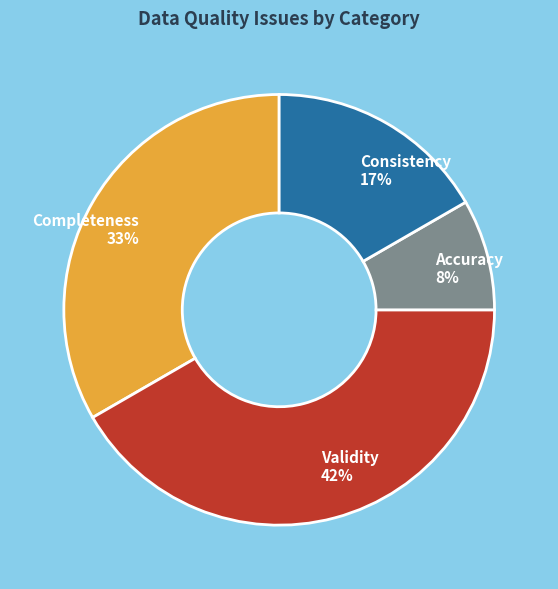

The Accuracy slice represents 8% of the pie. True or false?

True